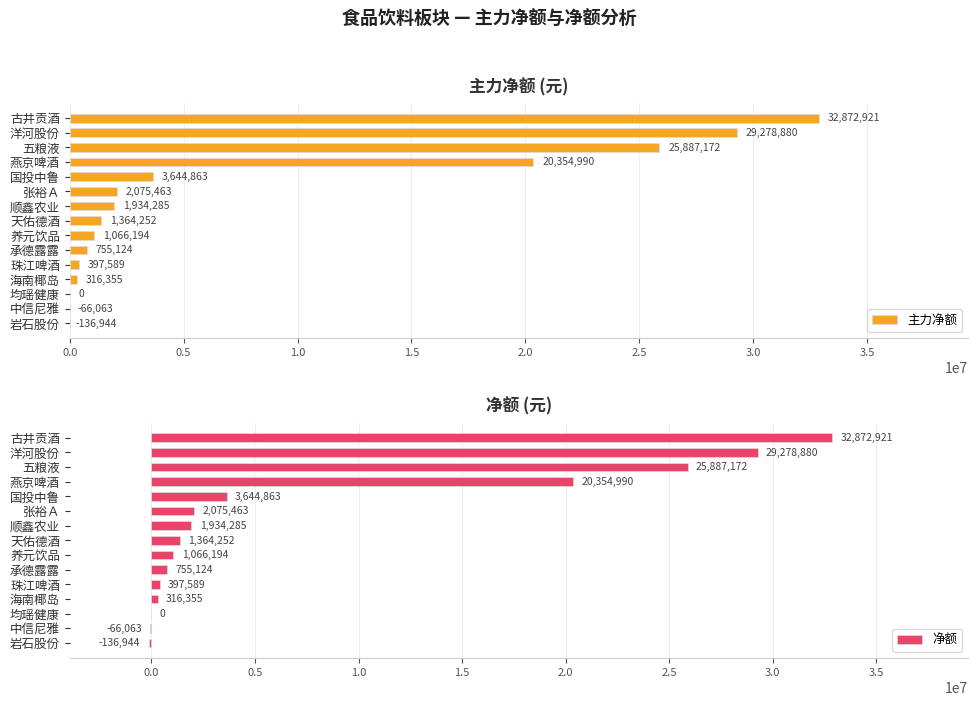

The value of 主力净额 at 养元饮品 is 1066194. True or false?

True